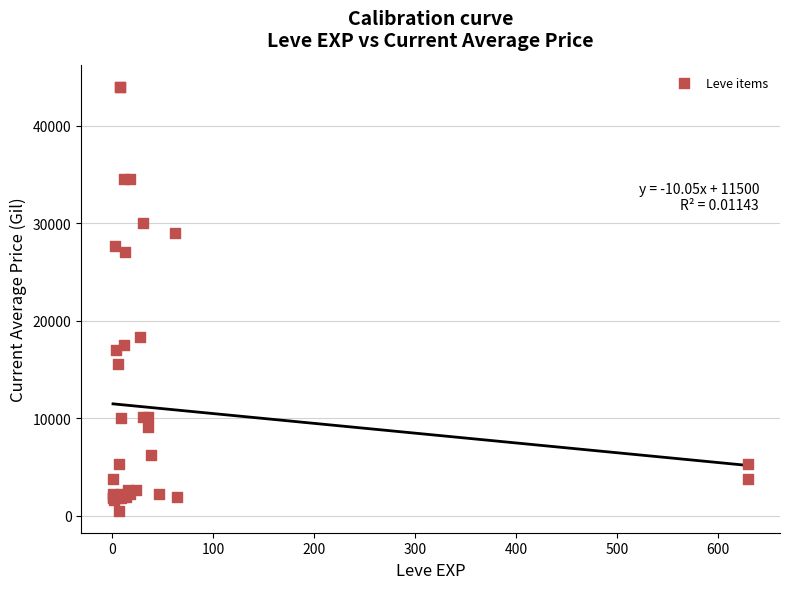

What Y value in the scatter plot is closest to 22236?

18348